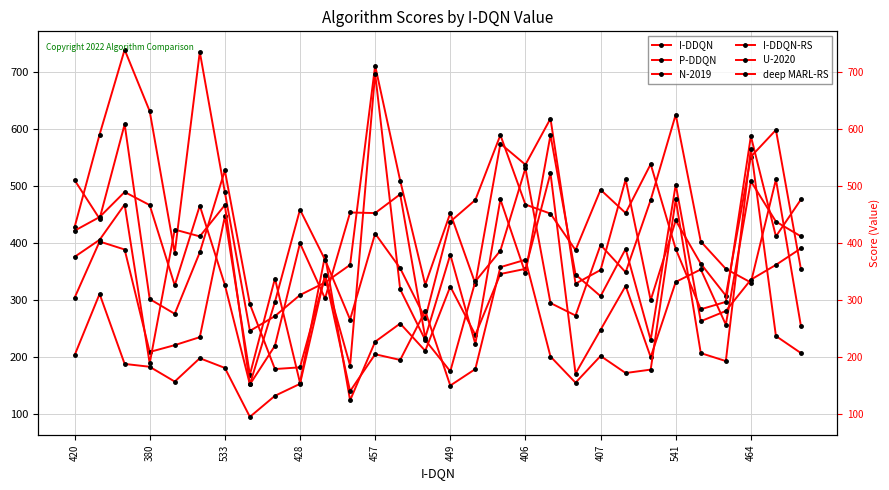

Reading left to right, transcribe all the data shown in this chart.

I-DDQN: 428	591	740	632	383	736	490	246	272	309	331	362	712	510	327	453	329	575	538	619	329	353	512	300	440	364	308	552	599	354
P-DDQN: 511	443	609	302	276	384	528	293	179	182	342	185	698	319	230	175	333	387	532	295	273	397	349	476	626	403	355	331	512	254
N-2019: 304	403	389	209	221	235	447	169	338	155	378	124	227	259	211	324	239	346	355	523	171	248	325	200	332	354	257	509	438	412
I-DDQN-RS: 376	406	468	189	424	412	467	152	220	400	303	454	453	486	234	380	223	477	347	590	345	307	390	230	503	263	281	336	362	391
U-2020: 422	446	490	467	326	466	327	152	297	459	371	266	417	356	268	438	476	590	468	452	388	494	453	539	390	284	297	588	412	477
deep MARL-RS: 203	311	188	183	157	198	181	95	132	153	344	140	205	195	281	150	179	358	371	201	155	202	172	178	477	207	193	566	237	207